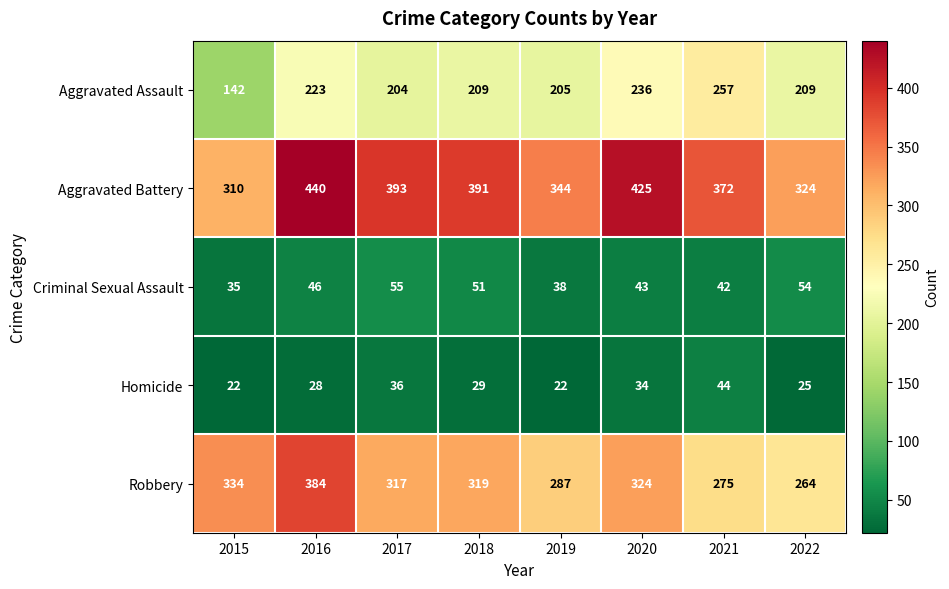

The value of Aggravated Assault at 2019 is 205. True or false?

True